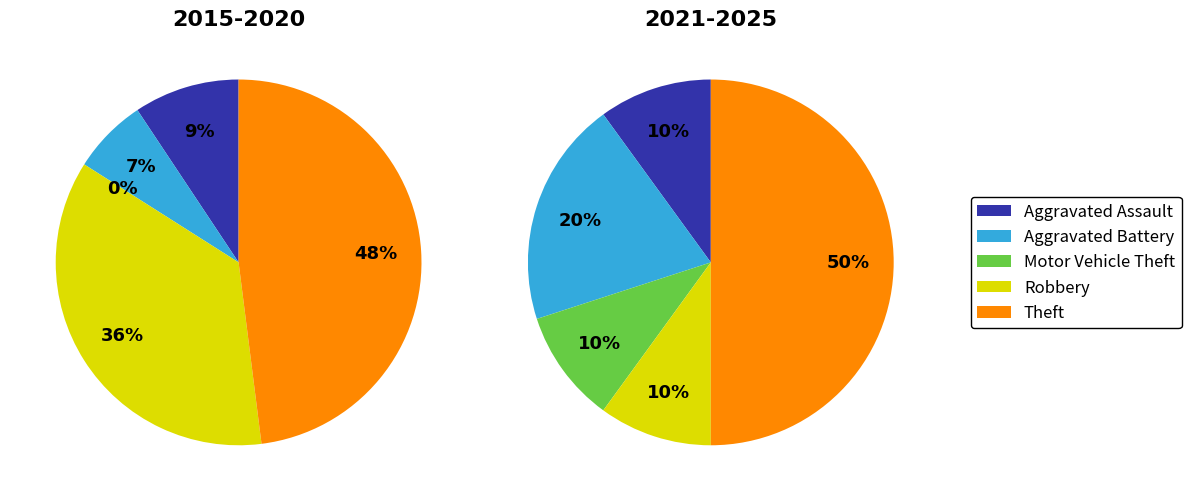

Is it true that Robbery is 19% of the pie?

False